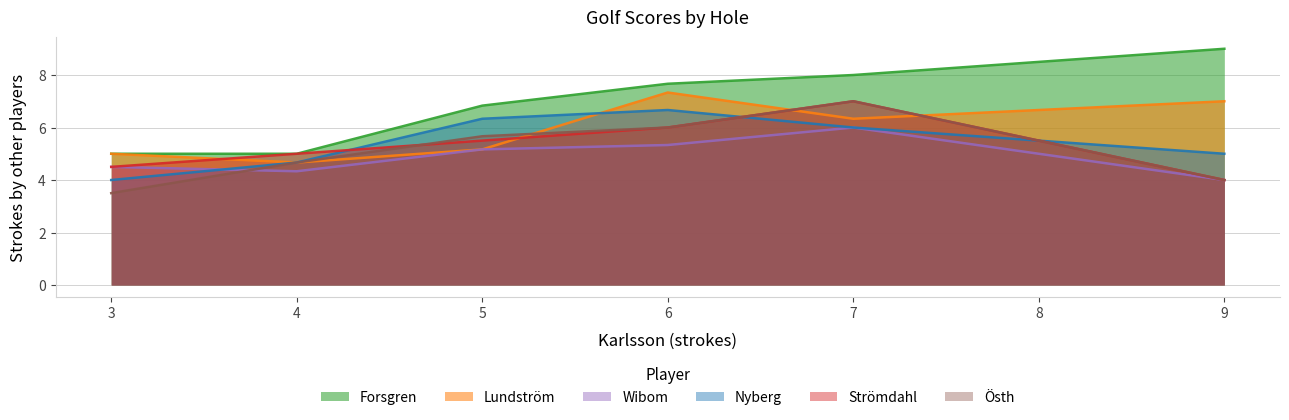

Does the chart have visible grid lines?

Yes